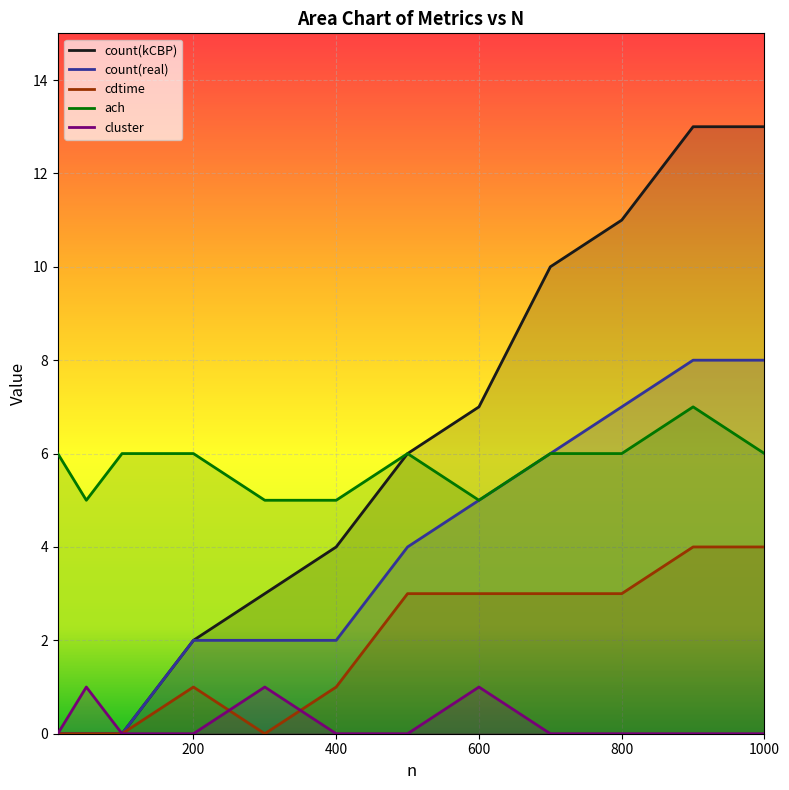

True or false: ach and count(kCBP) intersect in this chart.

False